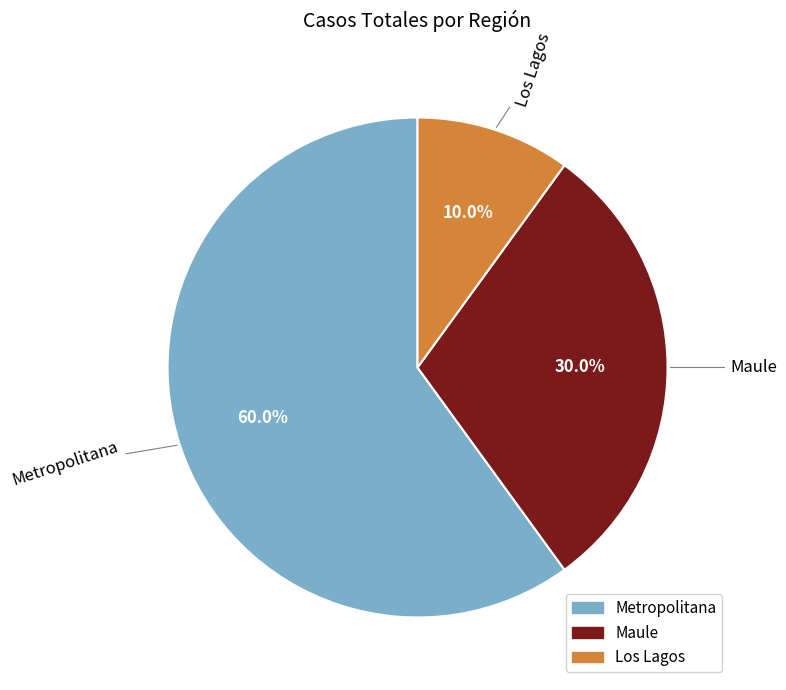

To the nearest percent, what portion does Metropolitana represent?

60%